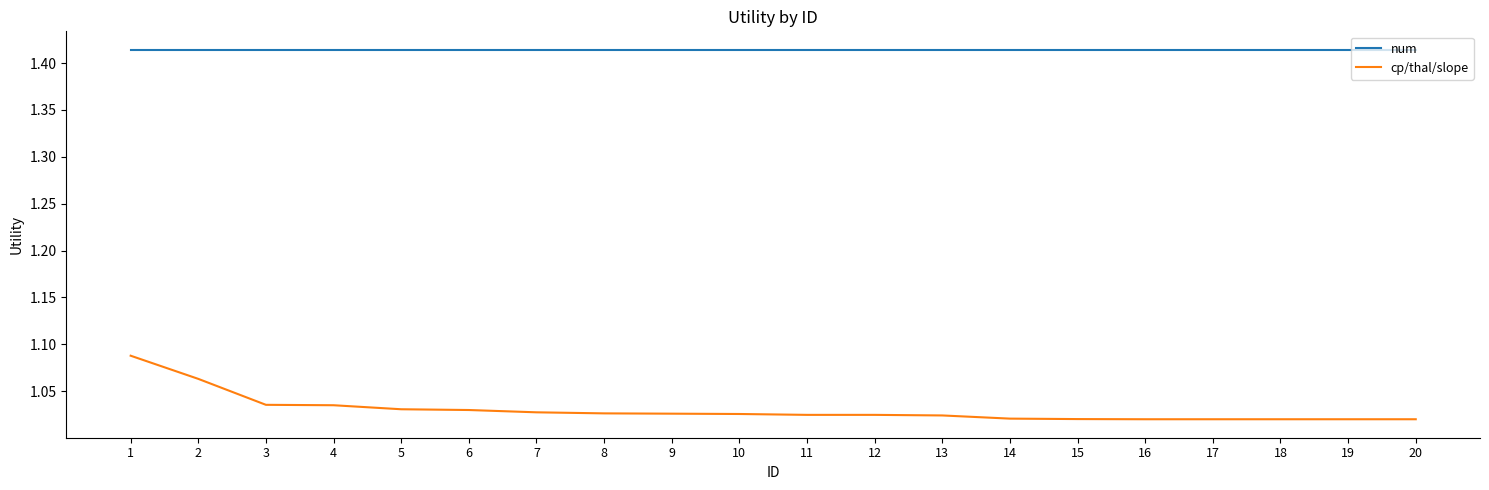

Rank the series by their average value, from highest to lowest.

num, cp/thal/slope